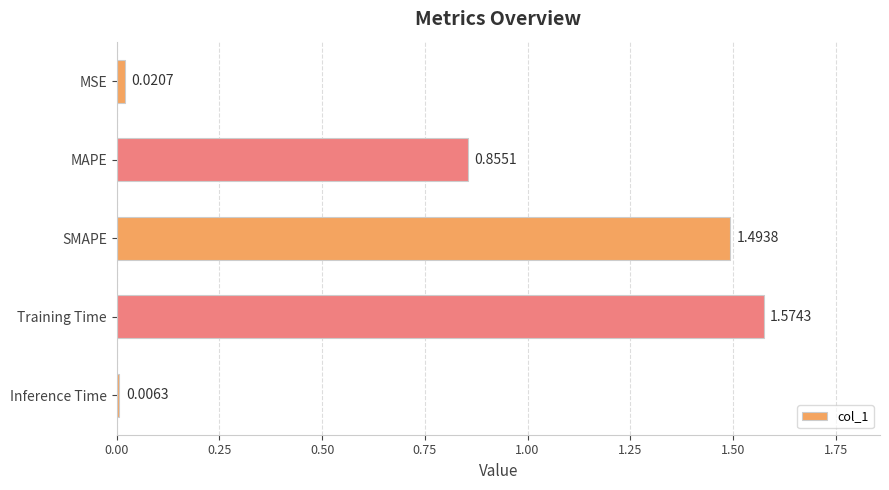

What is the label of the 5th bar from the top?

Inference Time